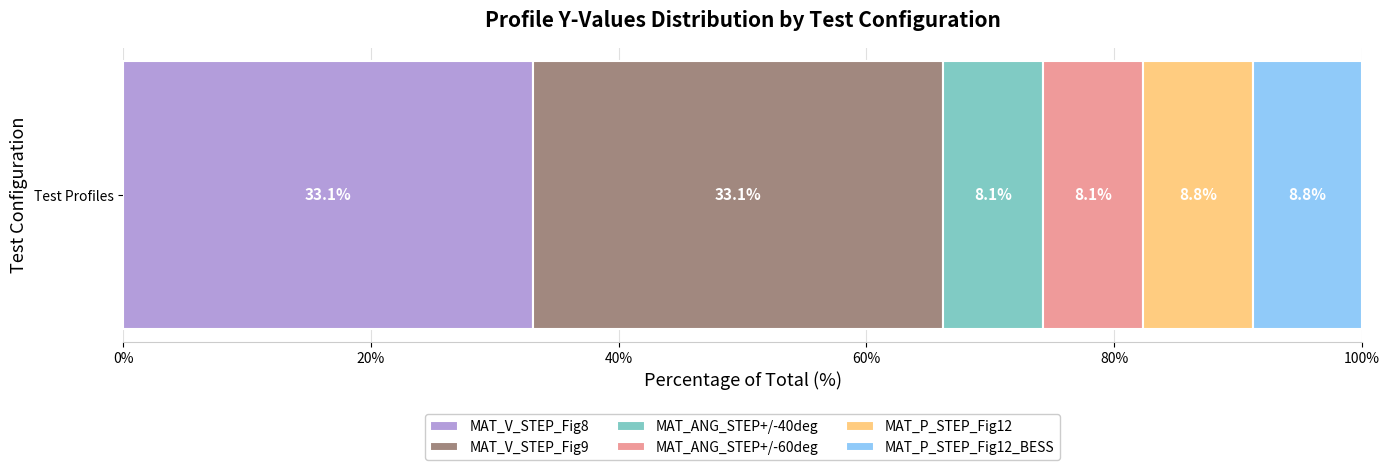

What is the maximum value for MAT_V_STEP_Fig8?

33.1